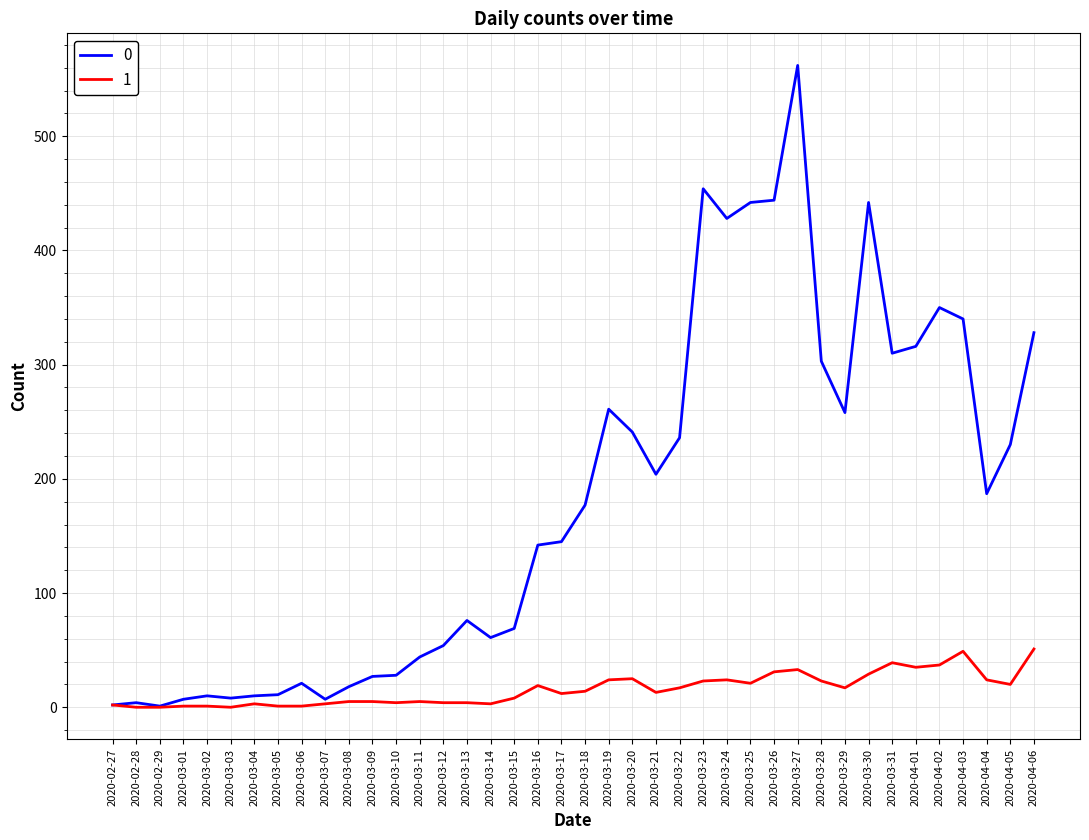

What is the maximum value shown in the chart?

562